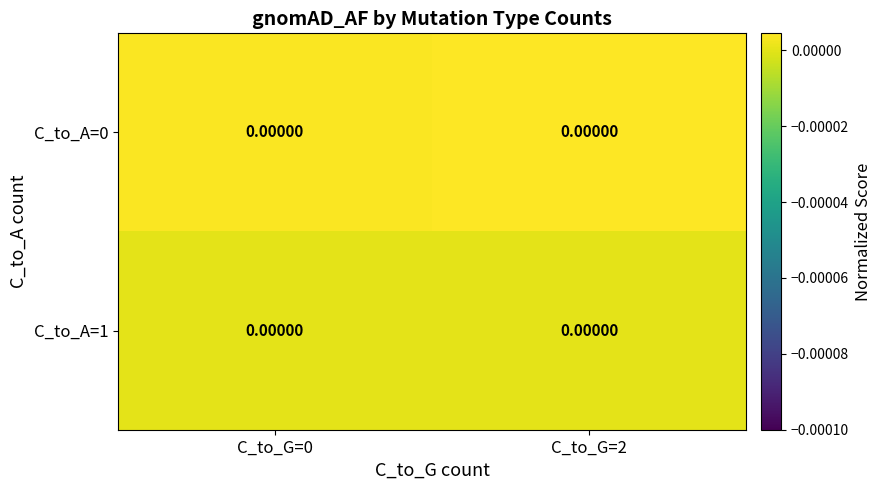

List the series in order of their overall mean, highest first.

C_to_A=0, C_to_A=1